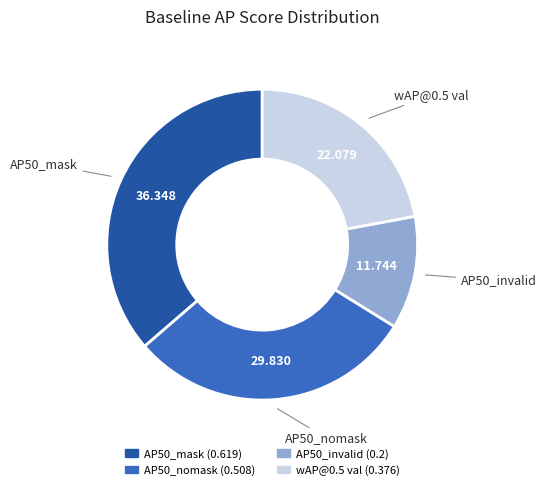

Is it true that AP50_nomask is 35% of the pie?

False